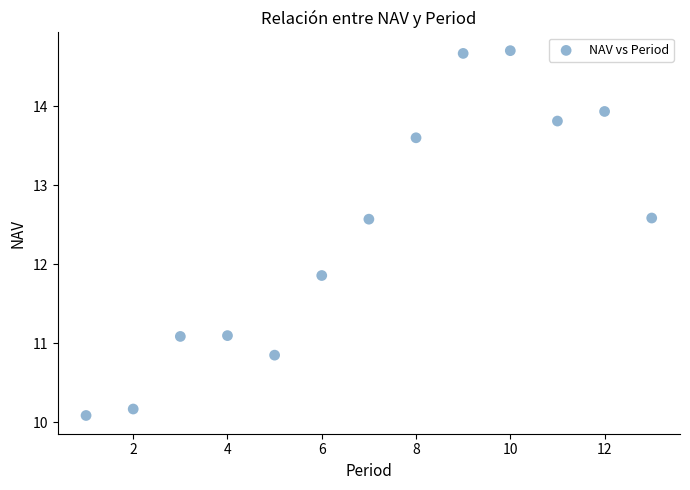

What is the range of Y values (max minus min)?

4.6